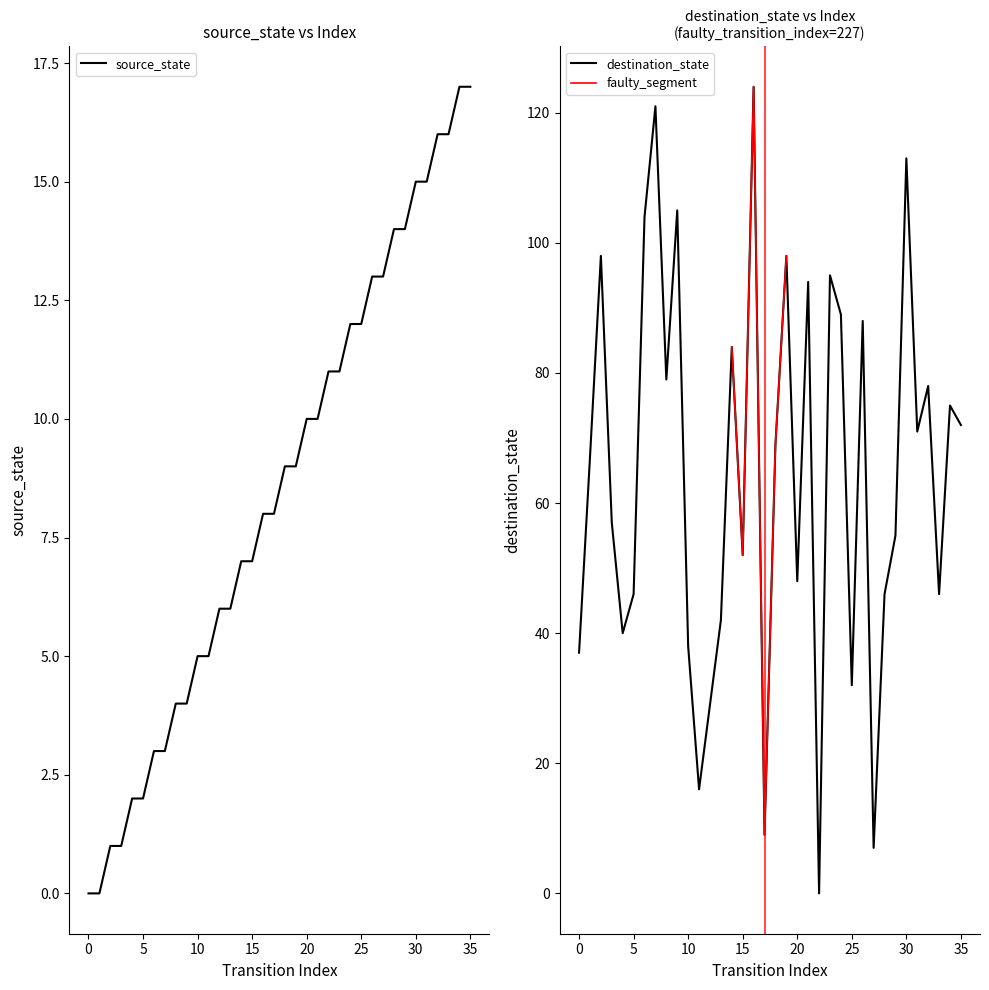

Reading left to right, list all the values displayed in this chart.

source_state: 0	0	1	1	2	2	3	3	4	4	5	5	6	6	7	7	8	8	9	9	10	10	11	11	12	12	13	13	14	14	15	15	16	16	17	17
destination_state: 37	67	98	57	40	46	104	121	79	105	38	16	29	42	84	52	124	9	69	98	48	94	0	95	89	32	88	7	46	55	113	71	78	46	75	72